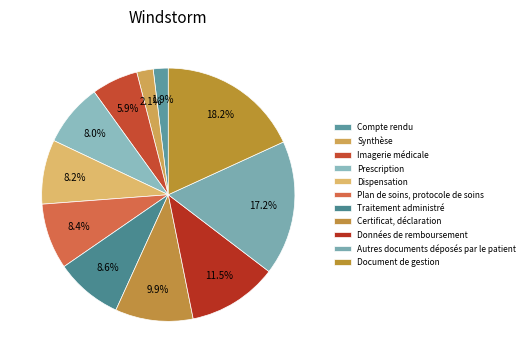

Approximately how many times larger is the value at Données de remboursement compared to Compte rendu?

6.0